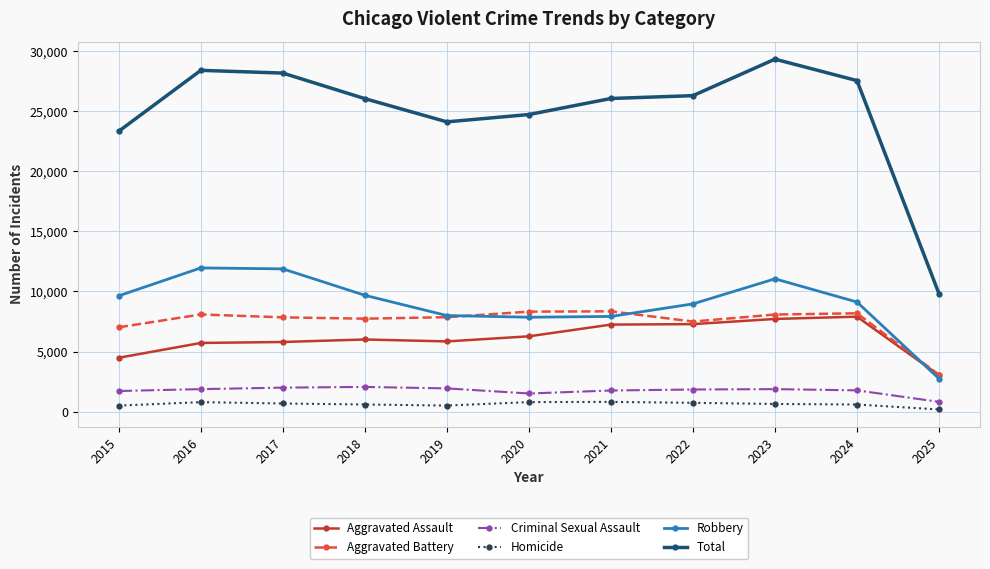

Which series has the largest range (max minus min)?

Total